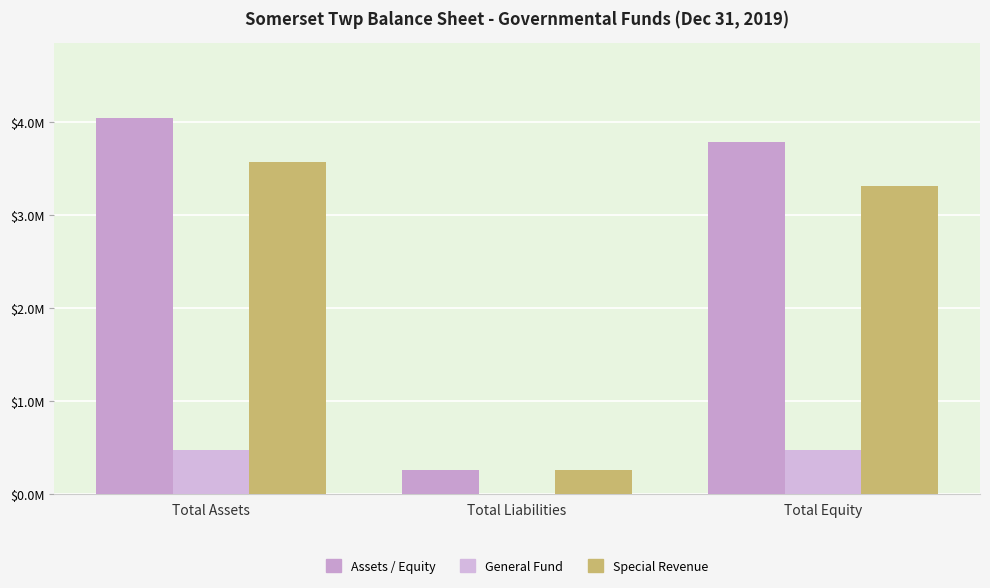

Which series changed the most between Total Liabilities and Total Equity?

Assets / Equity